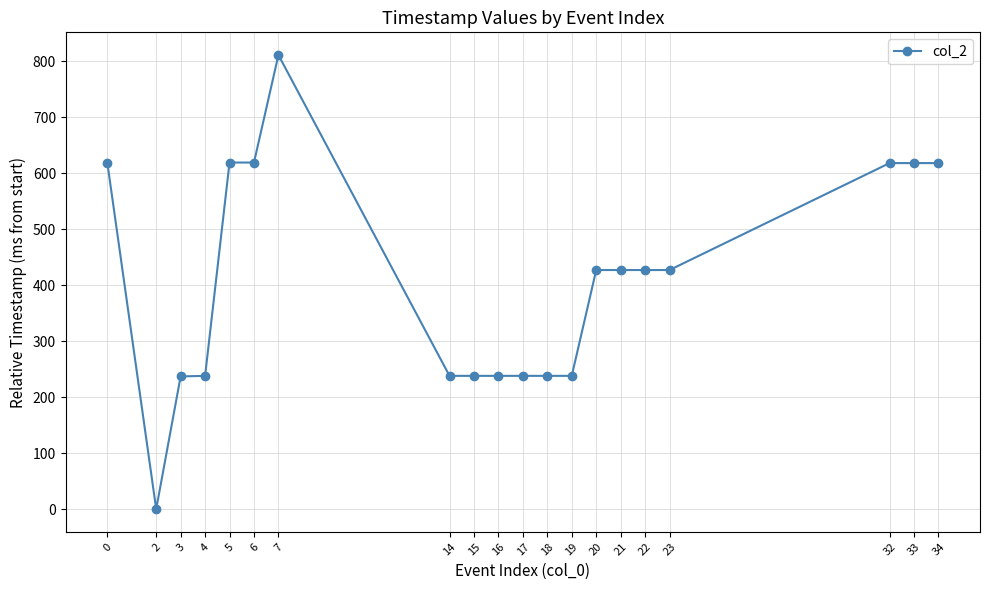

Count the number of data series in this chart.

1